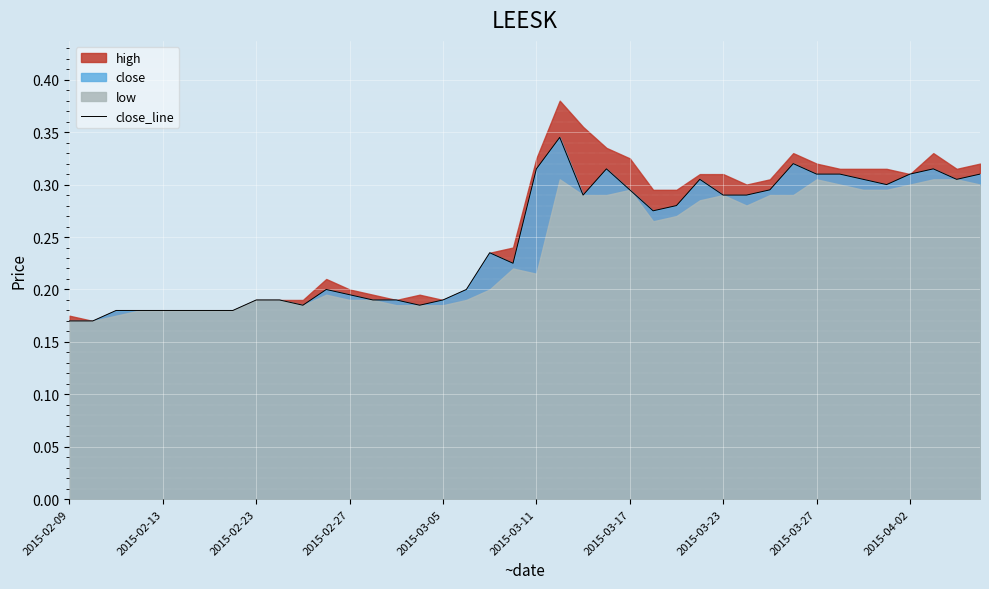

How many lines are shown in the chart?

1